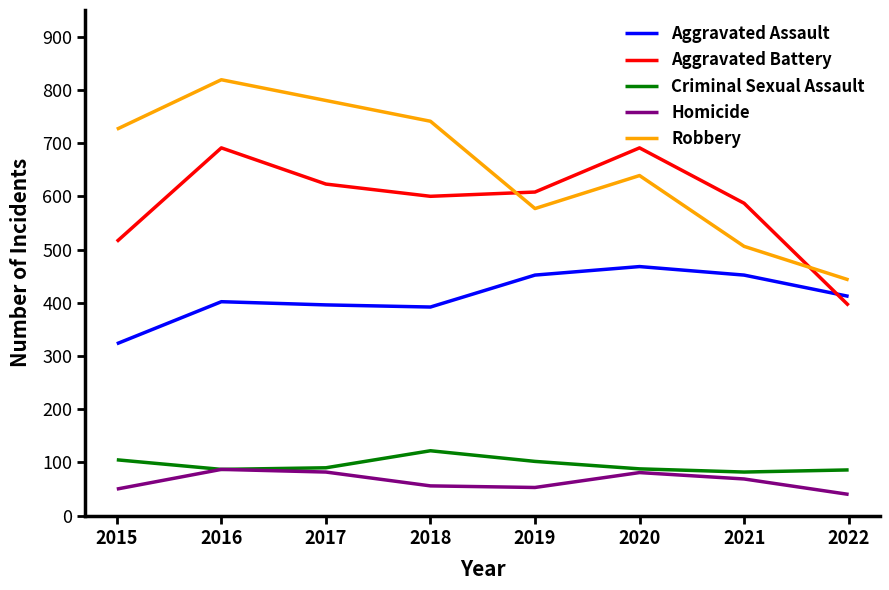

In Criminal Sexual Assault, how many points are lower than both neighbors (excluding endpoints)?

2